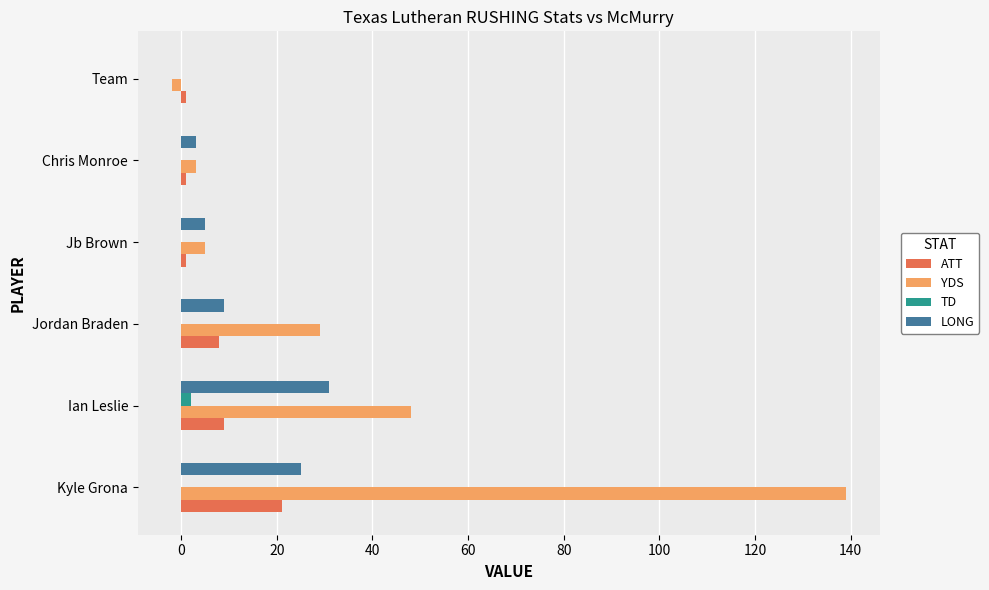

What is the maximum value shown in the chart?

139